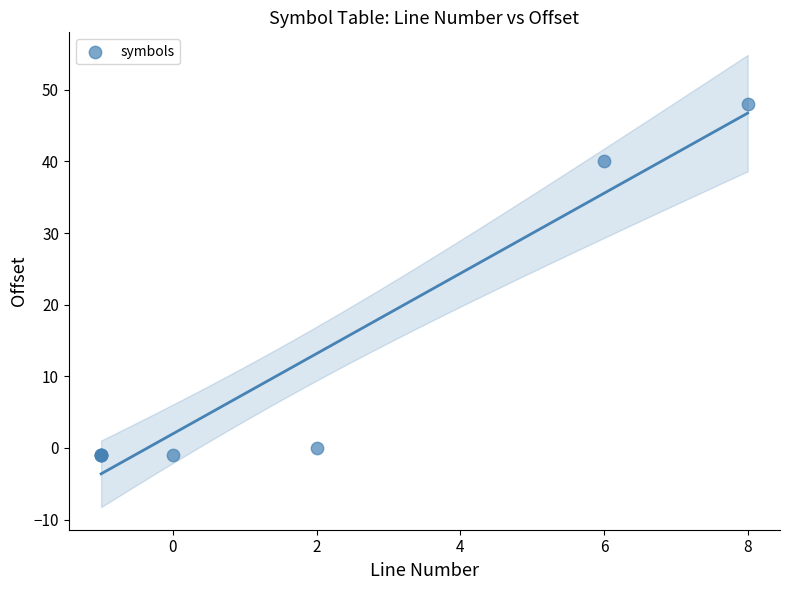

What Y value in the scatter plot is closest to 23?

40